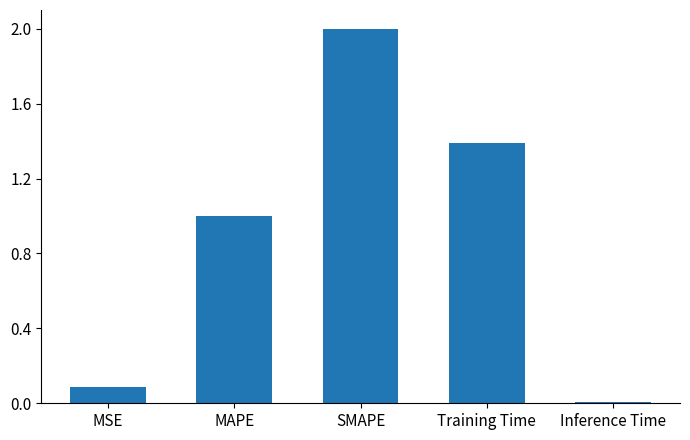

Which category has the lowest value across all series?

Inference Time